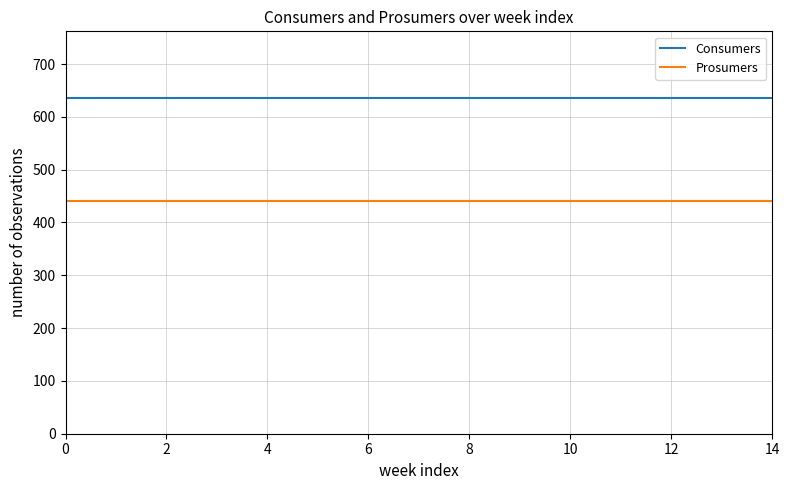

How many lines are shown in the chart?

2